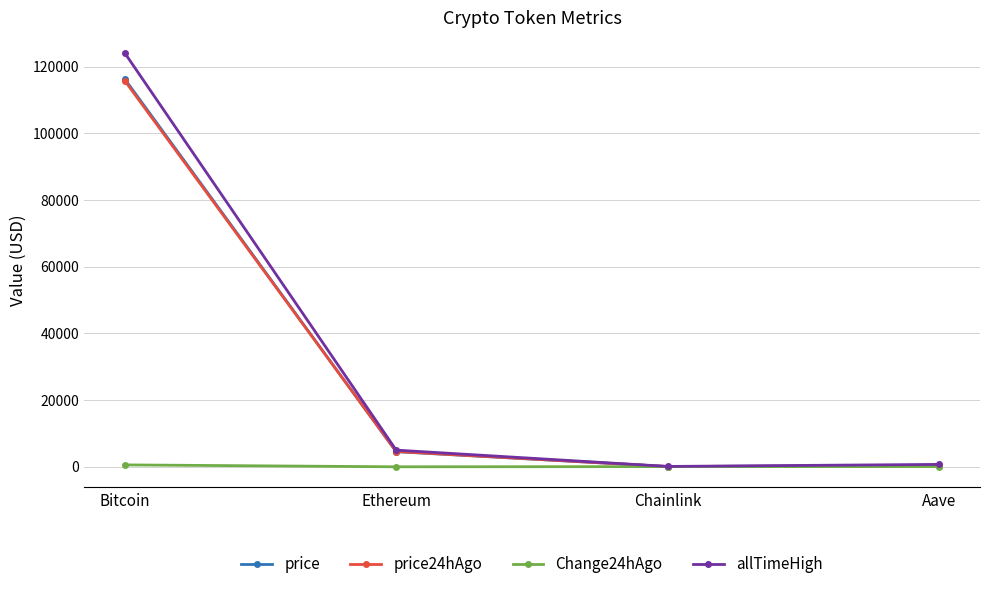

Does the chart display data point markers on the line(s)?

Yes